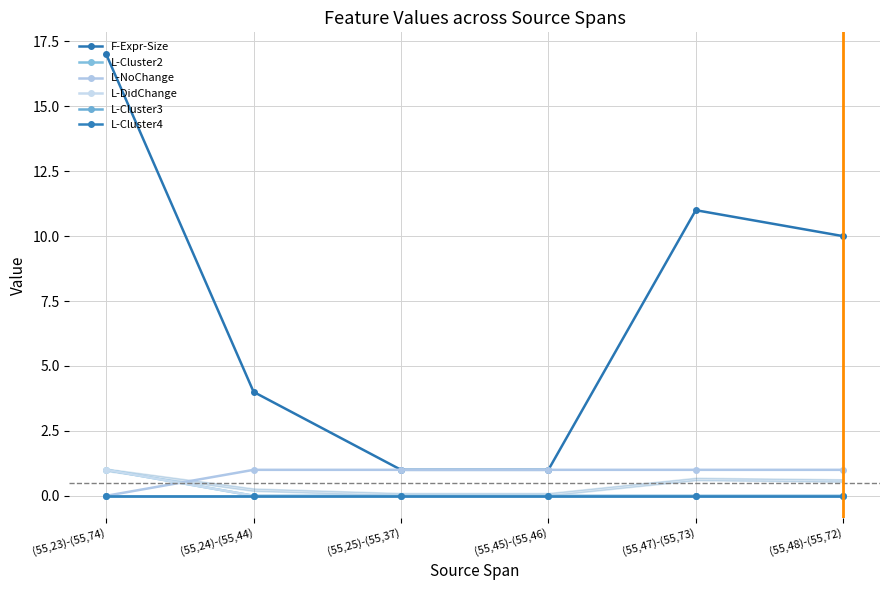

Which series changed the most between (55,24)-(55,44) and (55,45)-(55,46)?

F-Expr-Size